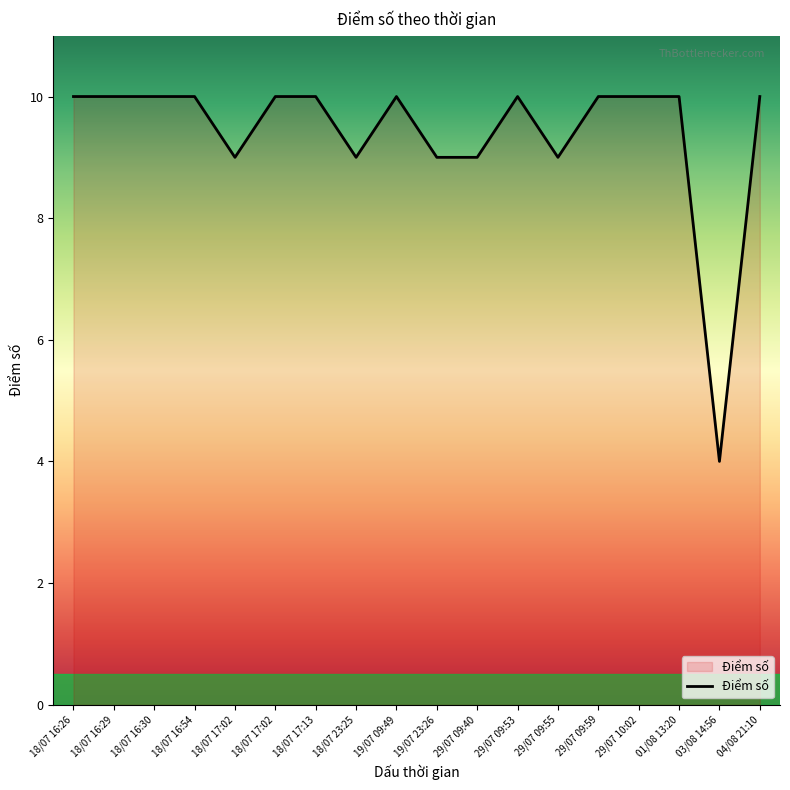

What is the sum of the values at 04/08 21:10 and 29/07 09:40?

19